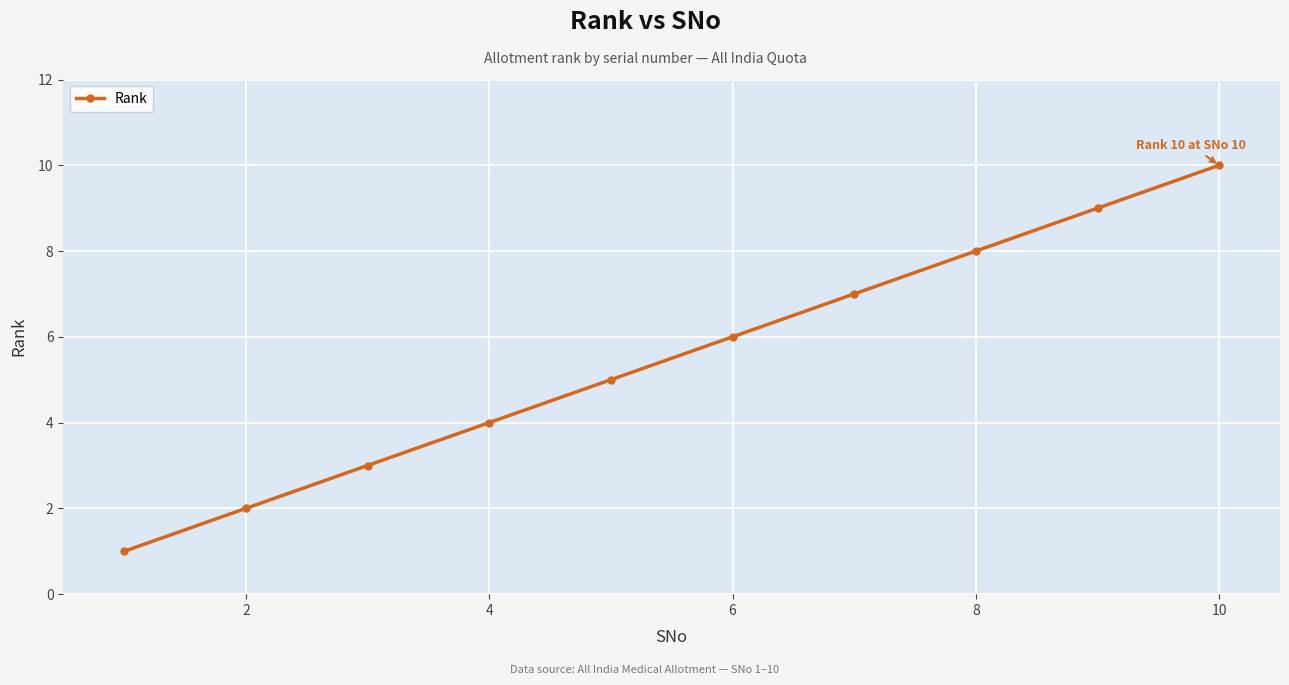

How many values are between 3 and 8?

6